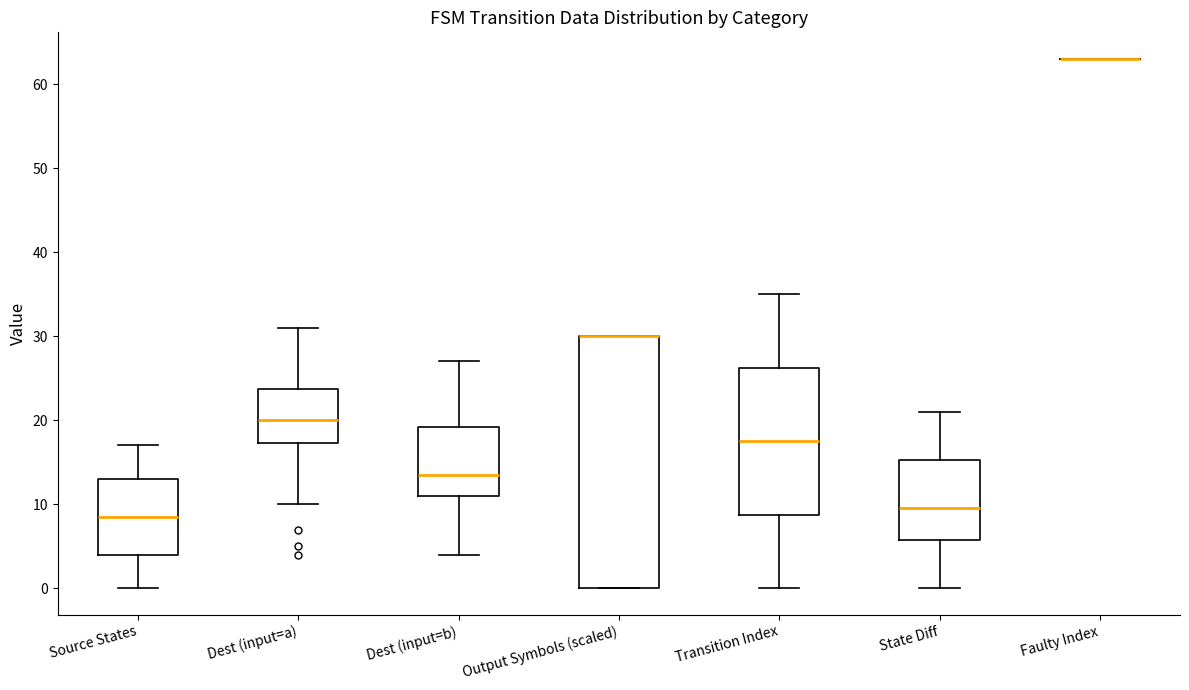

Reading left to right, transcribe this box plot: for each box, give where its median line is, the range the box spans, and where its two whiskers end, as read against the y-axis. The values are not printed on the chart, so give them approximately, as read against the axis.

Source States: median 9, box 4 to 13, whiskers 0 to 17
Dest (input=a): median 20, box 17 to 24, whiskers 10 to 31
Dest (input=b): median 14, box 11 to 19, whiskers 4 to 27
Output Symbols (scaled): median 30 (drawn on the box's upper edge), box 0 to 30, whiskers 0 to 30
Transition Index: median 18, box 9 to 26, whiskers 0 to 35
State Diff: median 10, box 6 to 15, whiskers 0 to 21
Faulty Index: box collapsed to a line at 63, whiskers 63 to 63